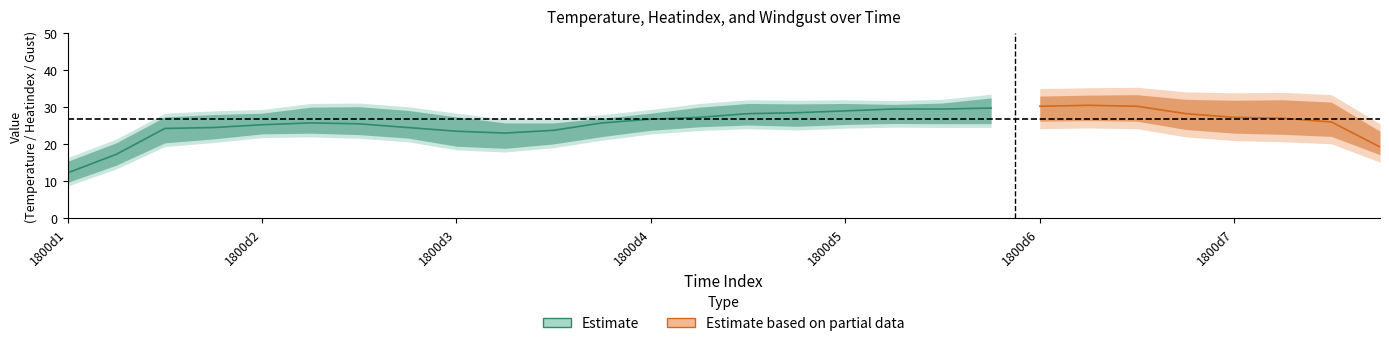

How many interior local peaks does the windgust series have?

7